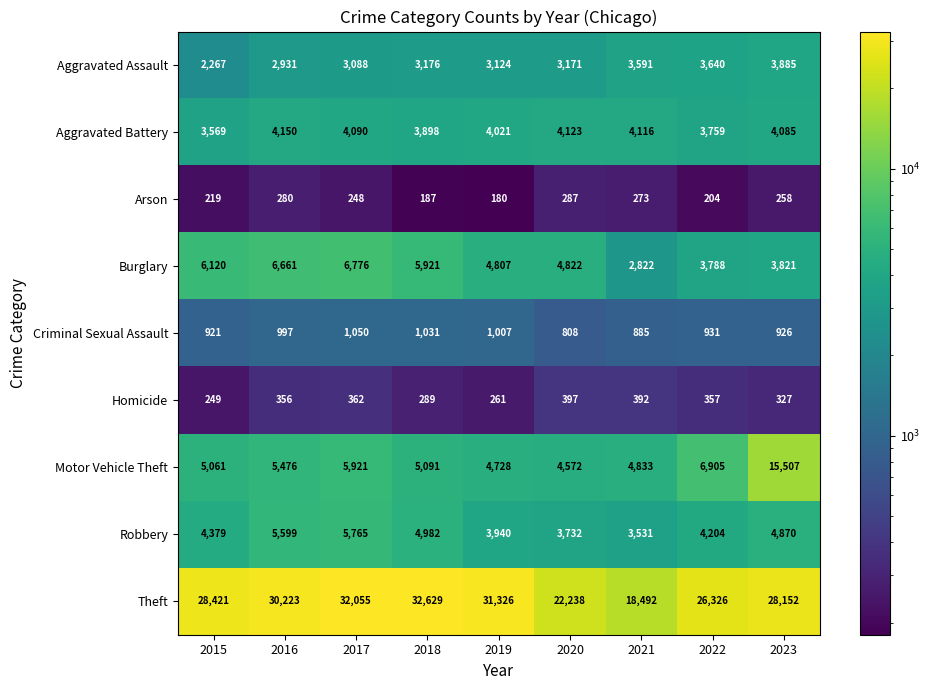

Is it true that Motor Vehicle Theft equals 2392 at 2018?

False